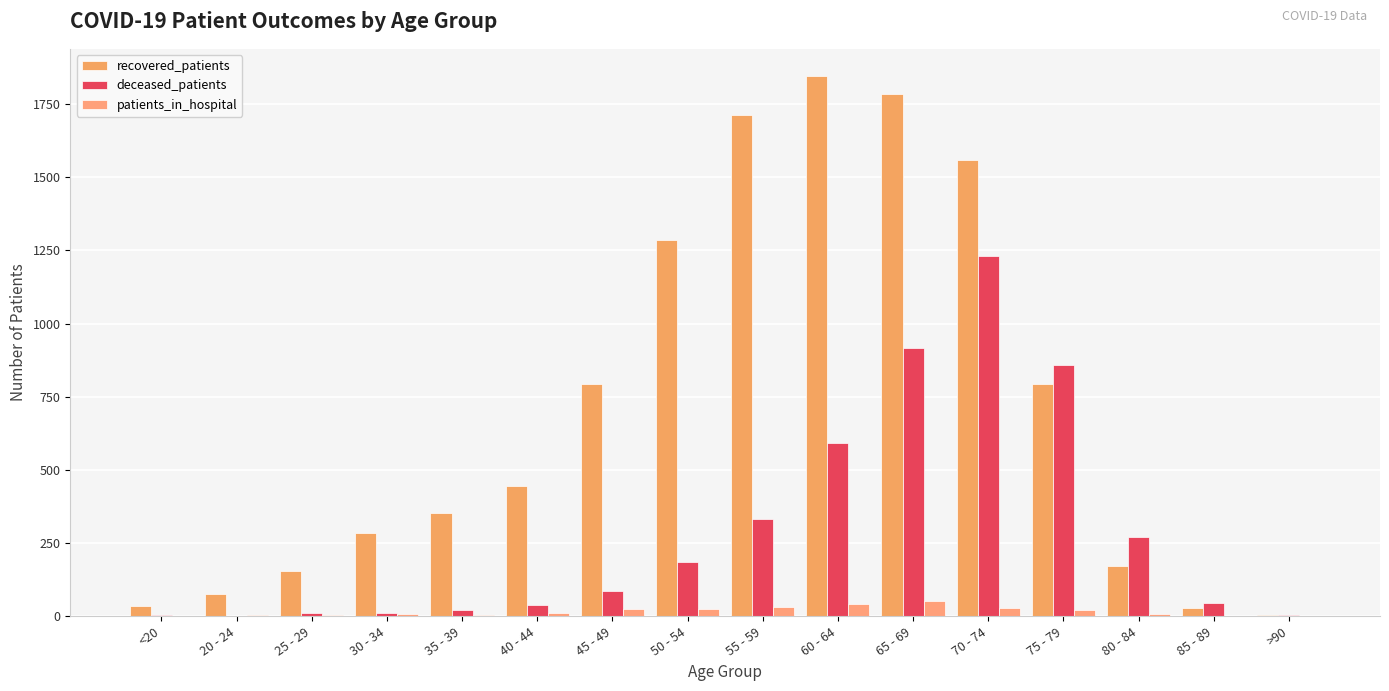

Which series changed the most between 30 - 34 and 60 - 64?

recovered_patients